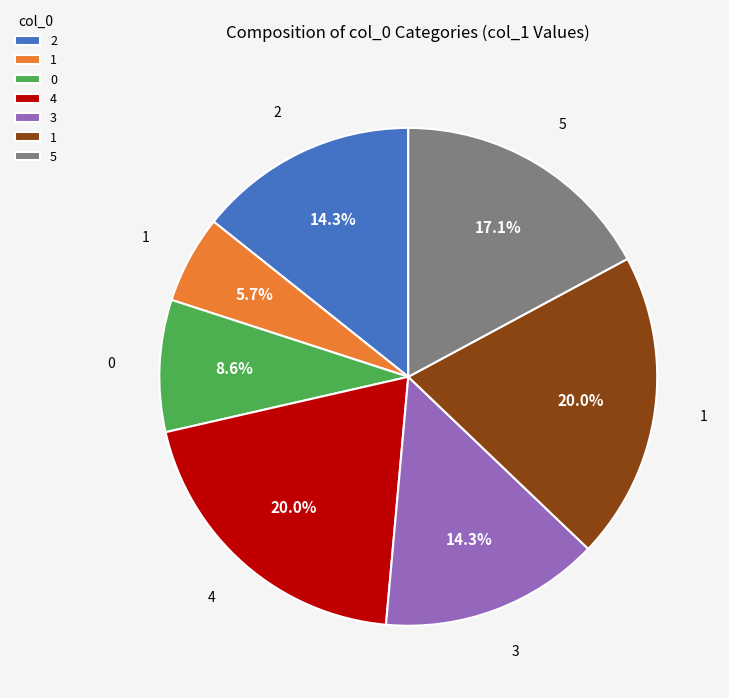

Approximately how many times larger is the value at 1 compared to 4?

0.3